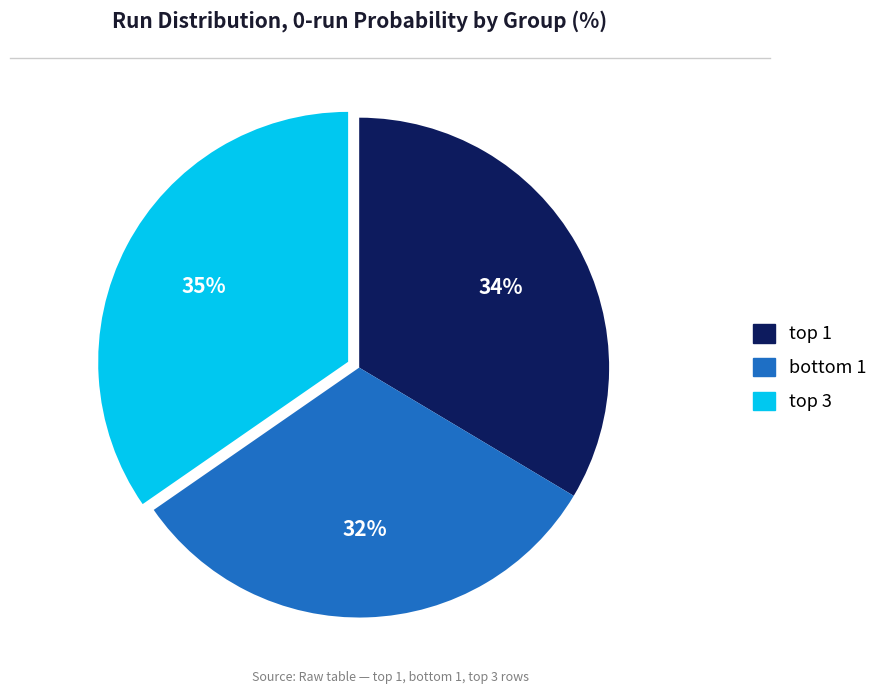

Rank the categories by value from lowest to highest.

bottom 1, top 1, top 3